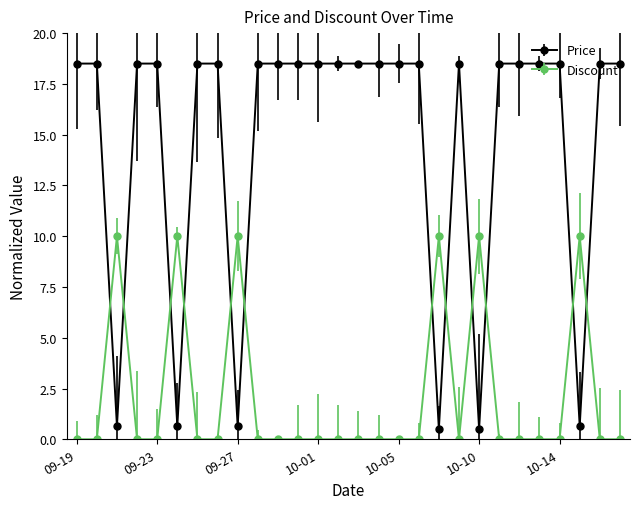

Rank the series by their average value, from lowest to highest.

Discount, Price